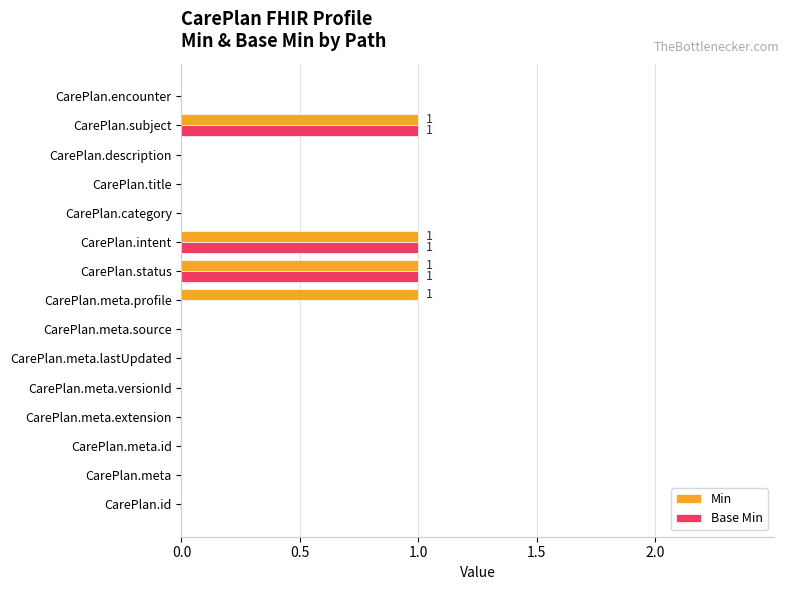

Is the value of Min at CarePlan.status greater than the value of Base Min at CarePlan.title?

Yes